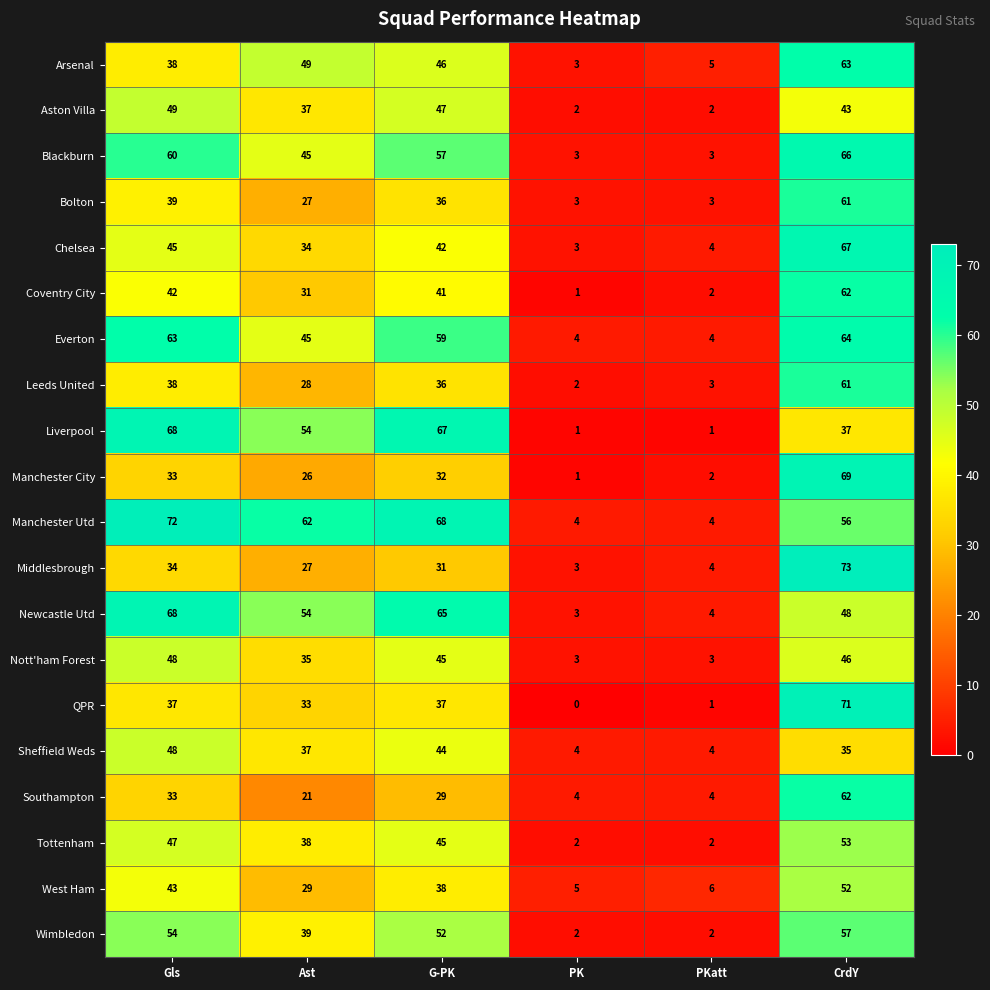

What is the total value across all series at Ast?

751